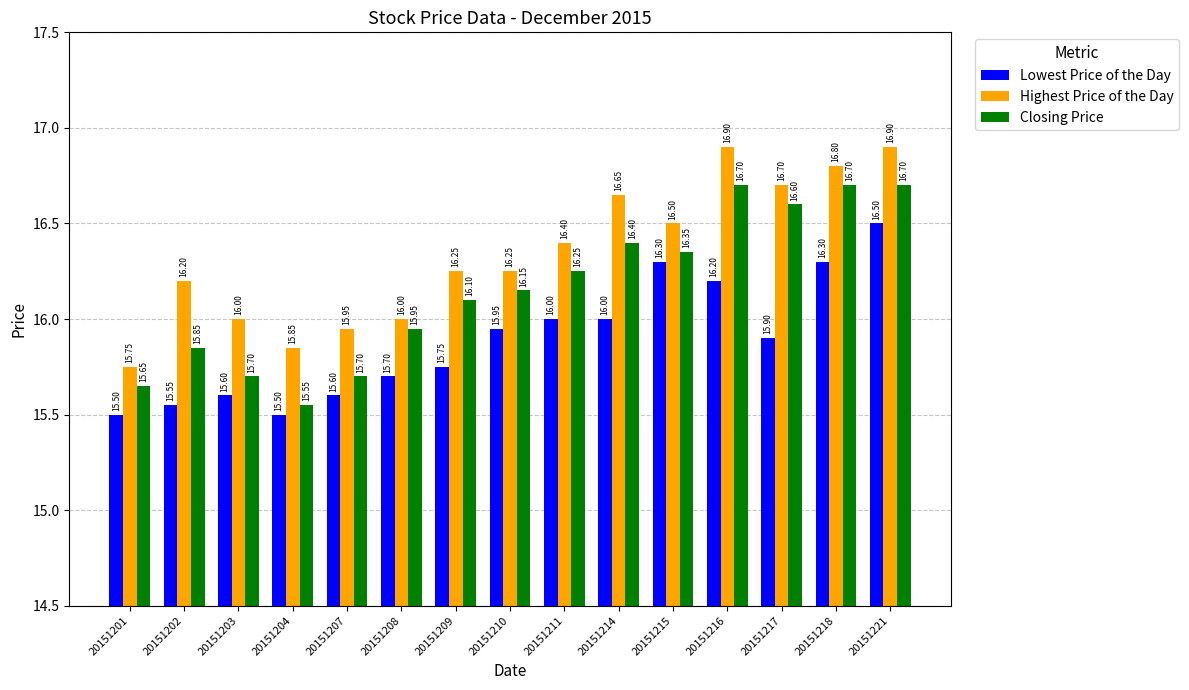

Between 20151203 and 20151218, which series saw the biggest shift?

Closing Price